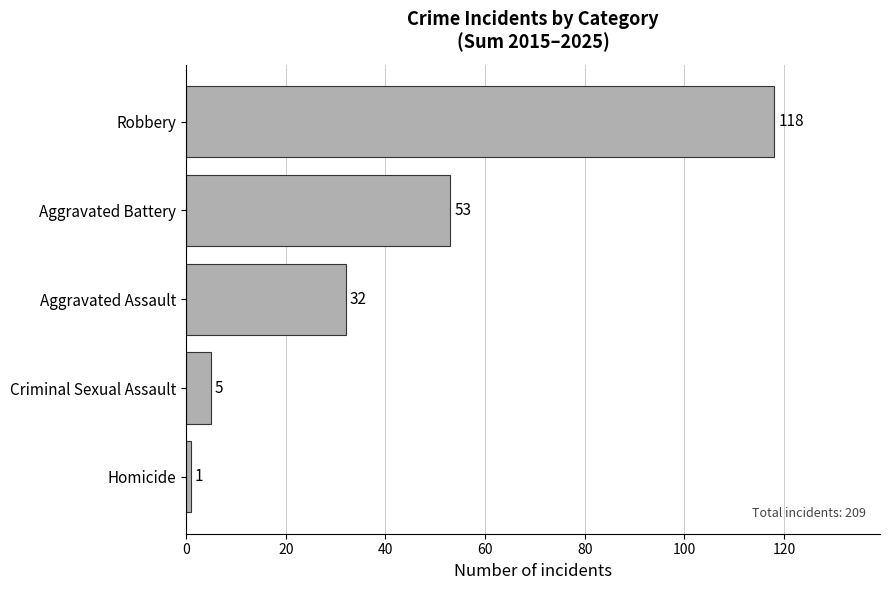

What is the change in value from Homicide to Robbery?

+117